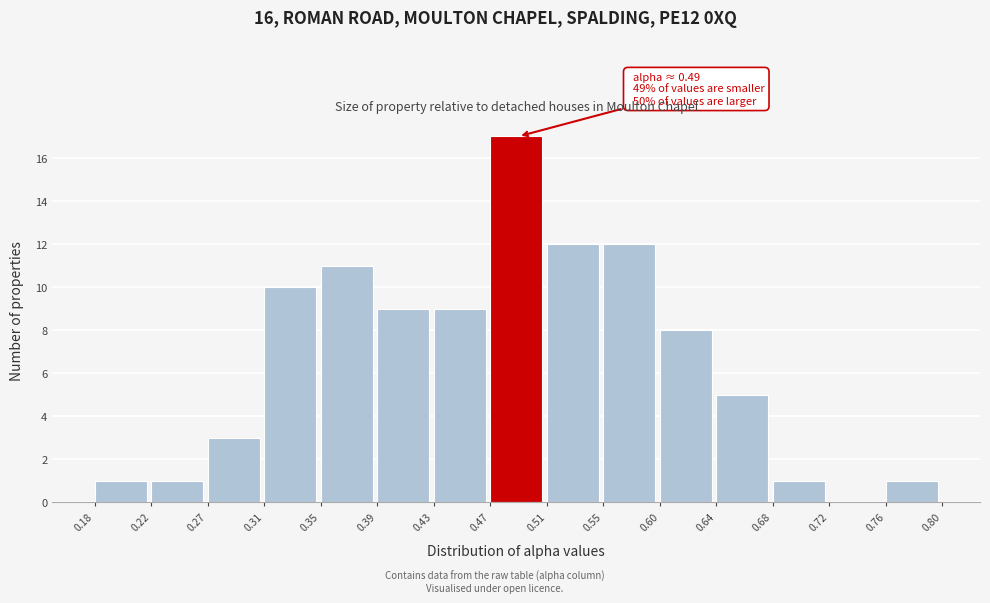

Over which range of the x-axis is the bar tallest?

0.47 to 0.51